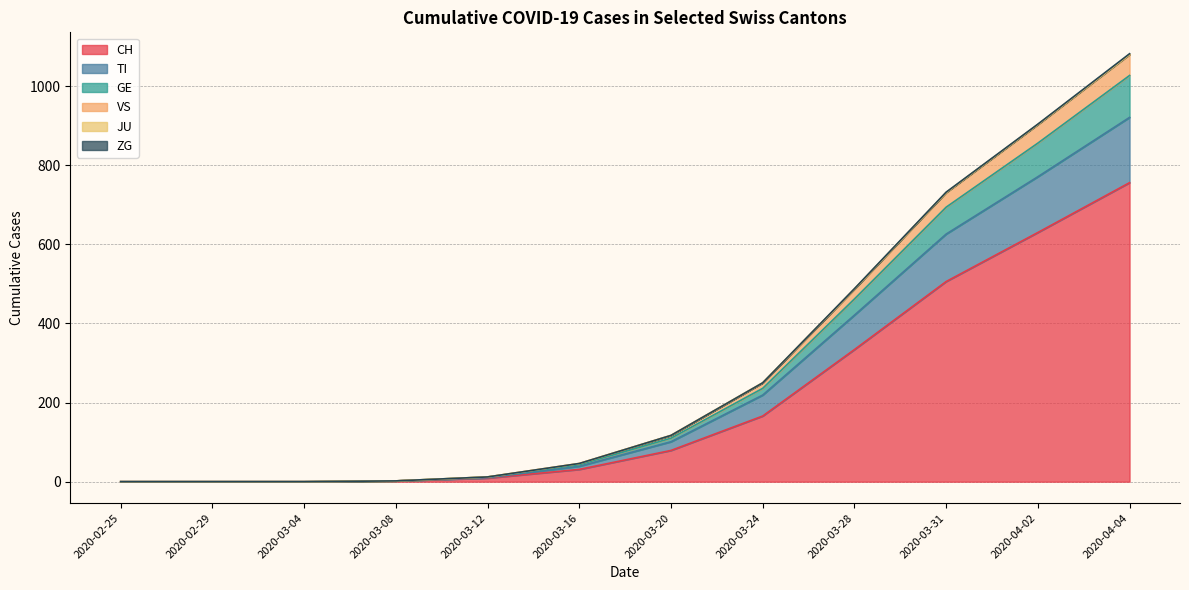

True or false: CH and GE cross at least once.

False